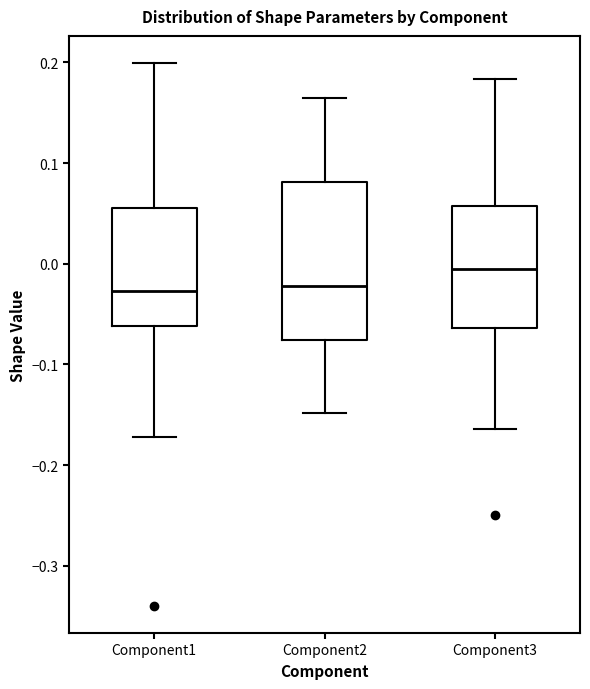

Reading left to right, read every box against the y-axis: the position of its median line, the range the box covers, and the ends of its whiskers. The values are not printed on the chart, so give them approximately, as read against the axis.

Component1: median -0.03, box -0.06 to 0.06, whiskers -0.17 to 0.20
Component2: median -0.02, box -0.08 to 0.08, whiskers -0.15 to 0.17
Component3: median -0.01, box -0.06 to 0.06, whiskers -0.16 to 0.18